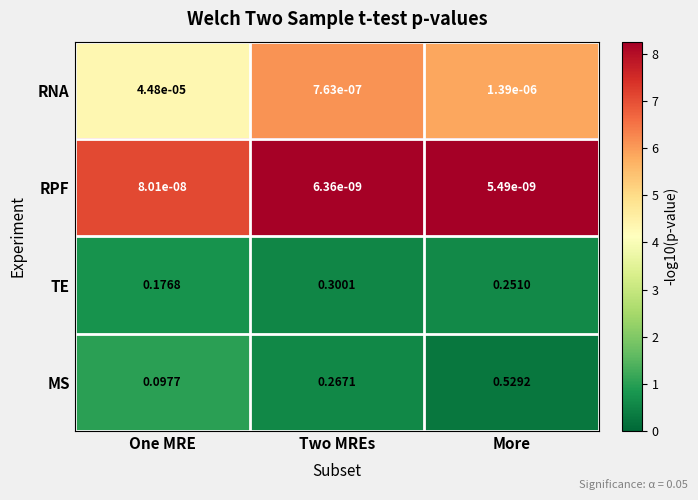

Rank the categories by TE value from highest to lowest.

Two MREs, More, One MRE